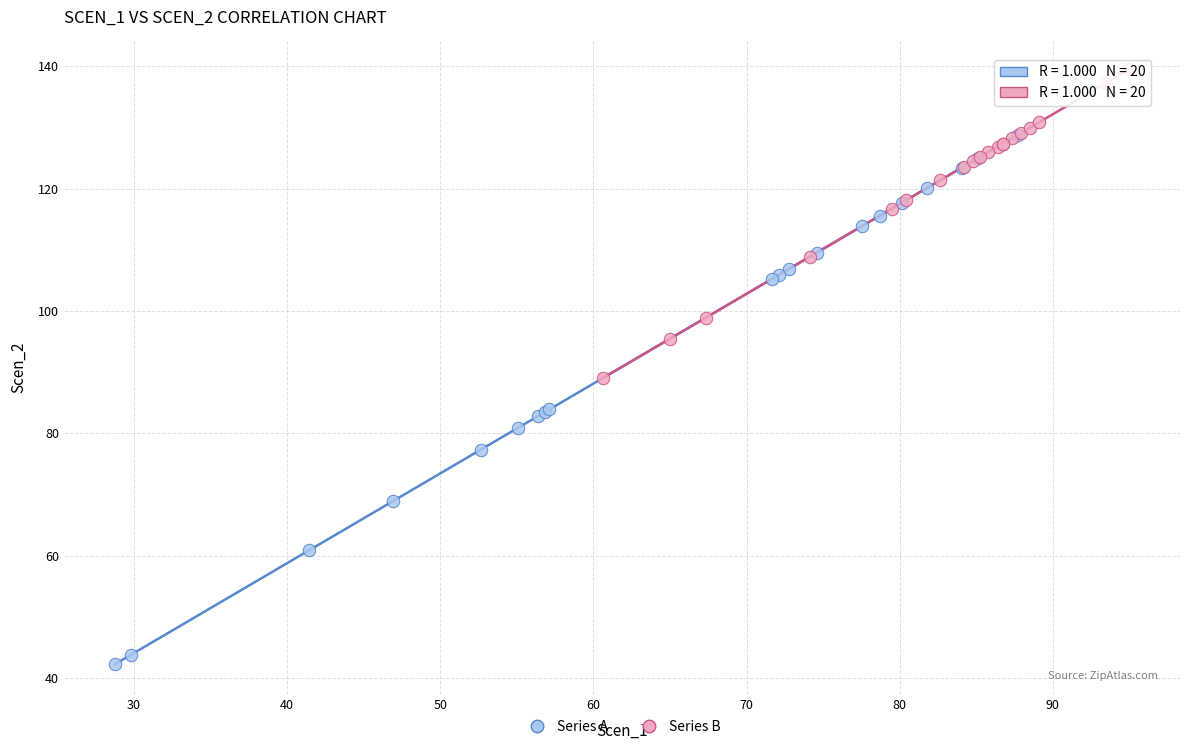

Which series has the largest Y range (max minus min)?

Series A